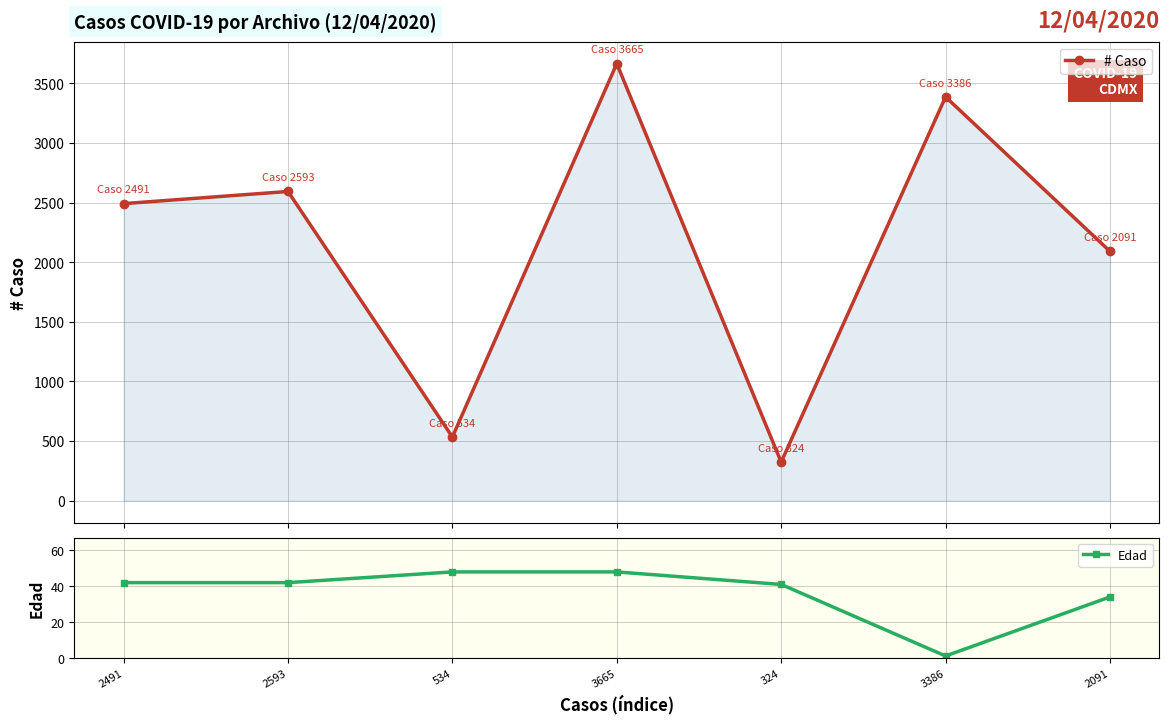

Which series changed the most between 2593 and 3386?

# Caso